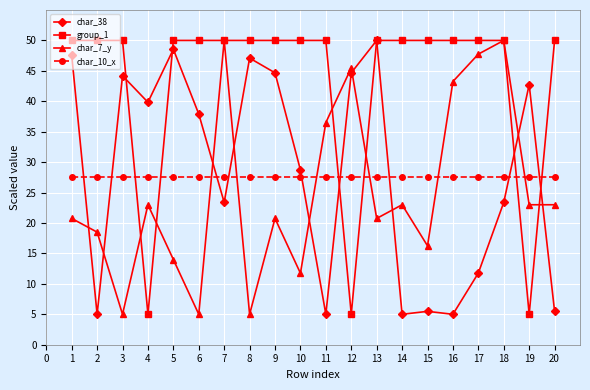

Read the char_38 value at 16.

5.0